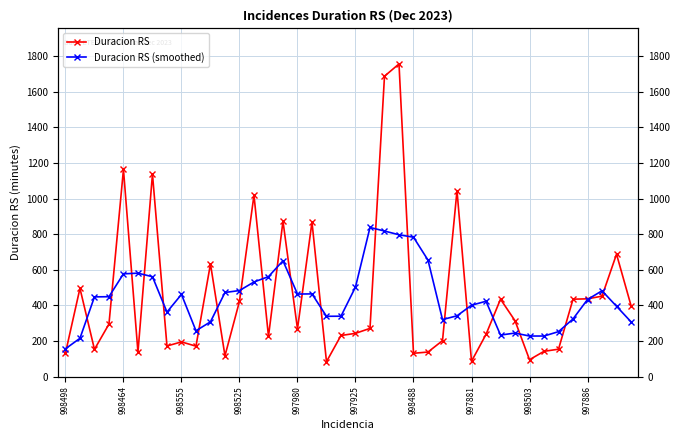

True or false: Duracion RS has a value of 117.0 at 11.

True